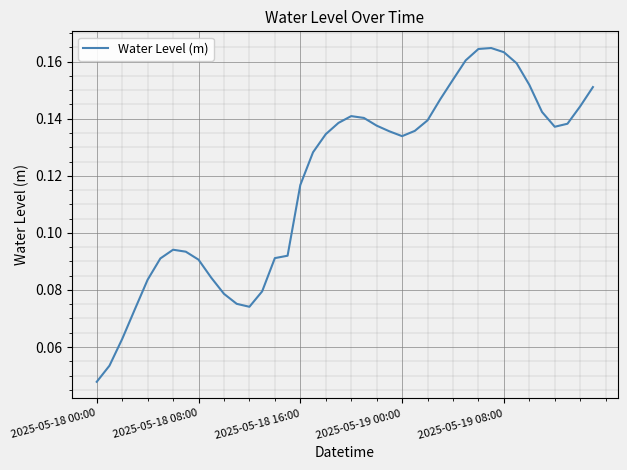

At which label is the value closest to 0?

2025-05-18 00:00